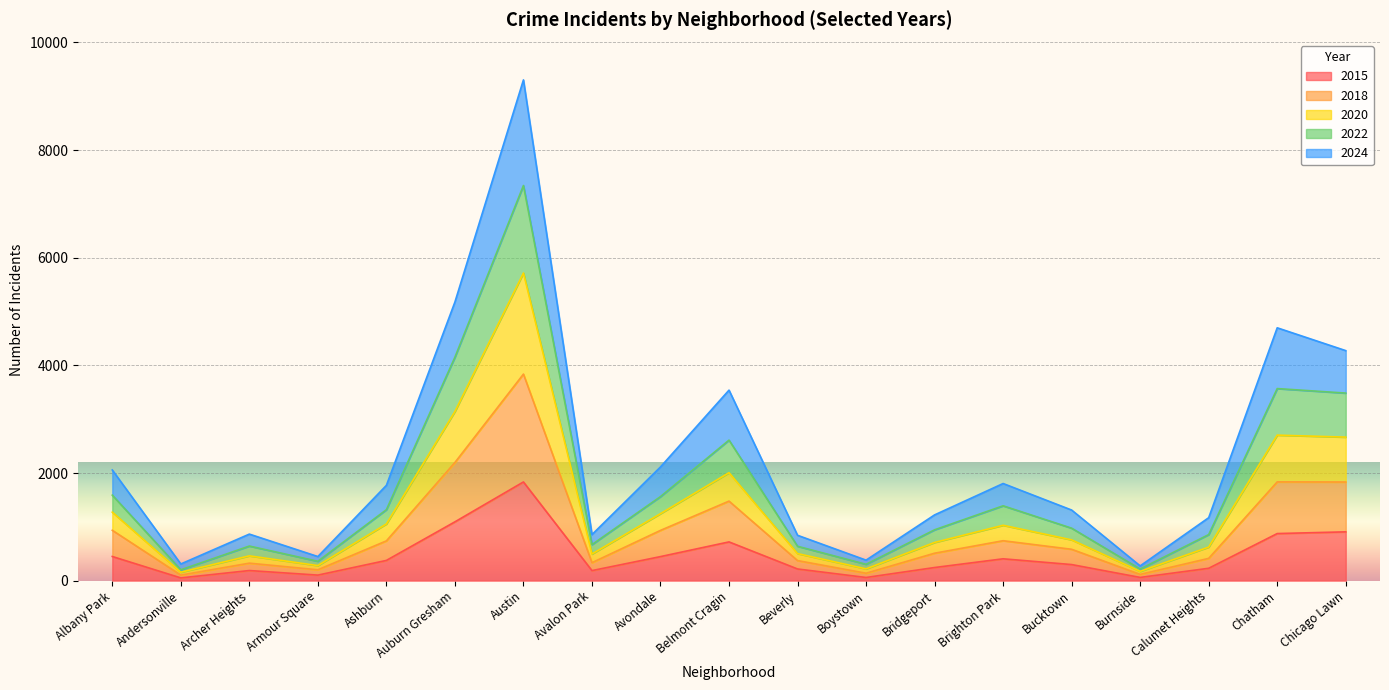

Reading left to right, transcribe all the data shown in this chart.

2015: Albany Park=449	Andersonville=51	Archer Heights=188	Armour Square=103	Ashburn=376	Auburn Gresham=1093	Austin=1834	Avalon Park=187	Avondale=447	Belmont Cragin=720	Beverly=217	Boystown=59	Bridgeport=244	Brighton Park=406	Bucktown=299	Burnside=60	Calumet Heights=230	Chatham=875	Chicago Lawn=907
2018: Albany Park=936	Andersonville=103	Archer Heights=325	Armour Square=202	Ashburn=739	Auburn Gresham=2196	Austin=3838	Avalon Park=334	Avondale=934	Belmont Cragin=1478	Beverly=373	Boystown=138	Bridgeport=510	Brighton Park=742	Bucktown=583	Burnside=116	Calumet Heights=414	Chatham=1835	Chicago Lawn=1833
2020: Albany Park=1273	Andersonville=157	Archer Heights=461	Armour Square=280	Ashburn=1054	Auburn Gresham=3143	Austin=5716	Avalon Park=495	Avondale=1245	Belmont Cragin=2006	Beverly=503	Boystown=219	Bridgeport=710	Brighton Park=1029	Bucktown=758	Burnside=173	Calumet Heights=624	Chatham=2704	Chicago Lawn=2667
2022: Albany Park=1589	Andersonville=202	Archer Heights=643	Armour Square=360	Ashburn=1319	Auburn Gresham=4152	Austin=7342	Avalon Park=670	Avondale=1562	Belmont Cragin=2611	Beverly=639	Boystown=304	Bridgeport=945	Brighton Park=1391	Bucktown=975	Burnside=216	Calumet Heights=856	Chatham=3569	Chicago Lawn=3485
2024: Albany Park=2056	Andersonville=310	Archer Heights=865	Armour Square=448	Ashburn=1771	Auburn Gresham=5177	Austin=9304	Avalon Park=856	Avondale=2113	Belmont Cragin=3540	Beverly=843	Boystown=381	Bridgeport=1222	Brighton Park=1805	Bucktown=1312	Burnside=274	Calumet Heights=1170	Chatham=4698	Chicago Lawn=4274